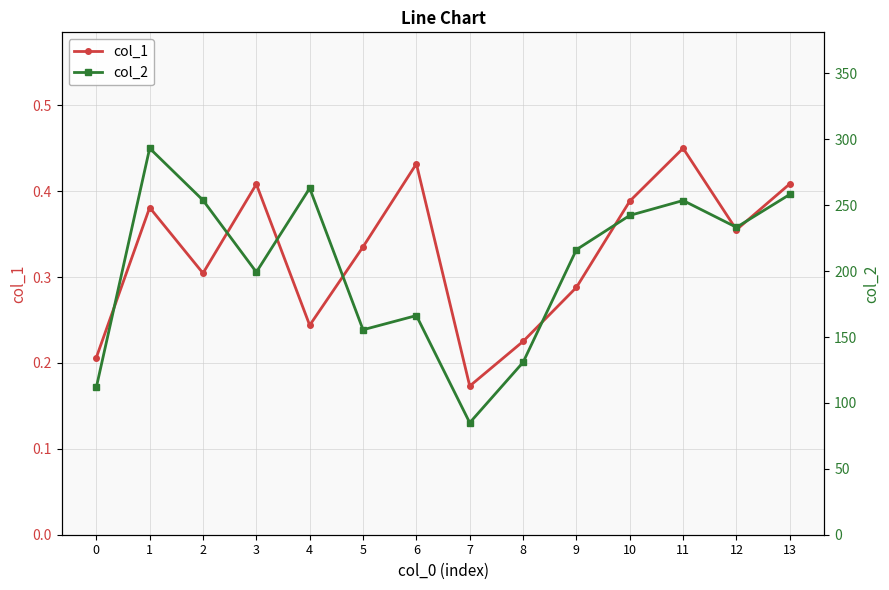

What is the total value across all series at 6?

166.7